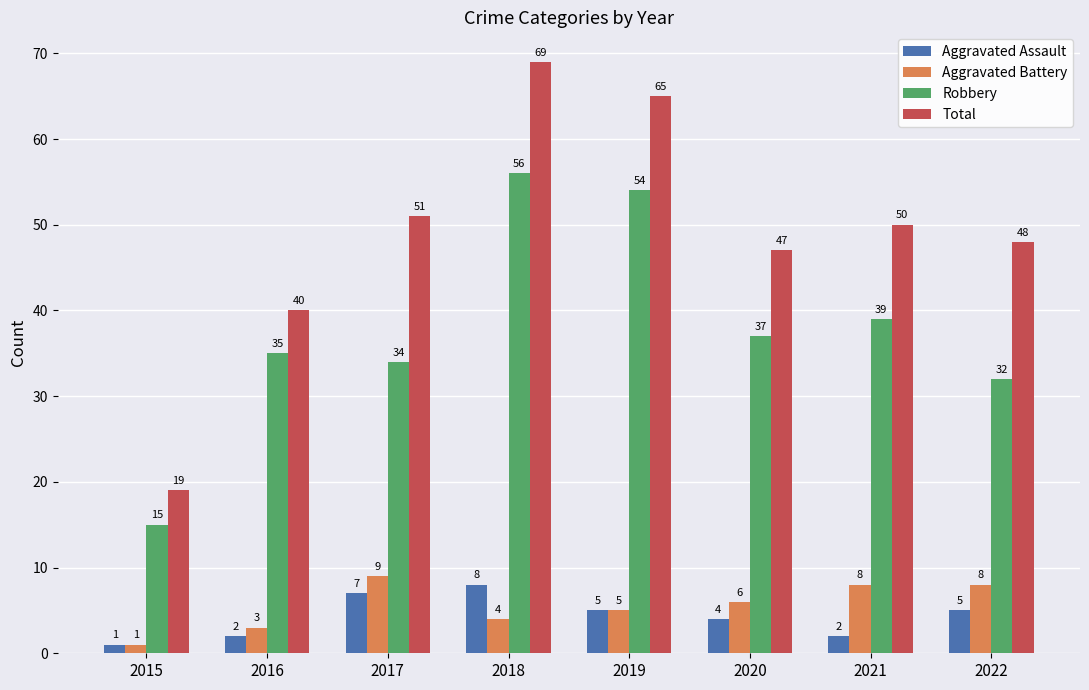

What are all the series names shown in the legend?

Aggravated Assault, Aggravated Battery, Robbery, Total